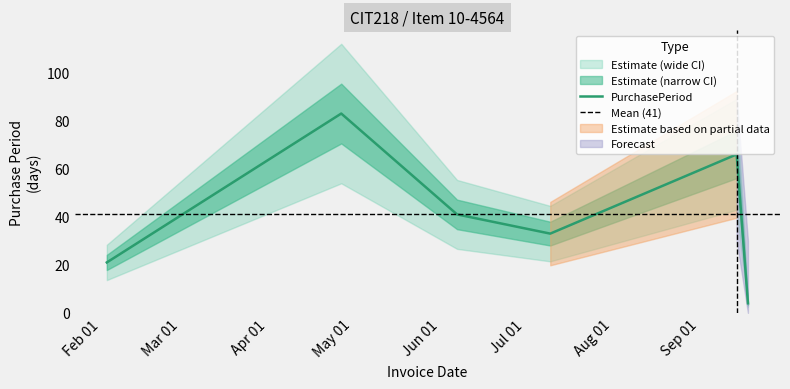

True or false: the data shows 2 at 2017-09-18.

False